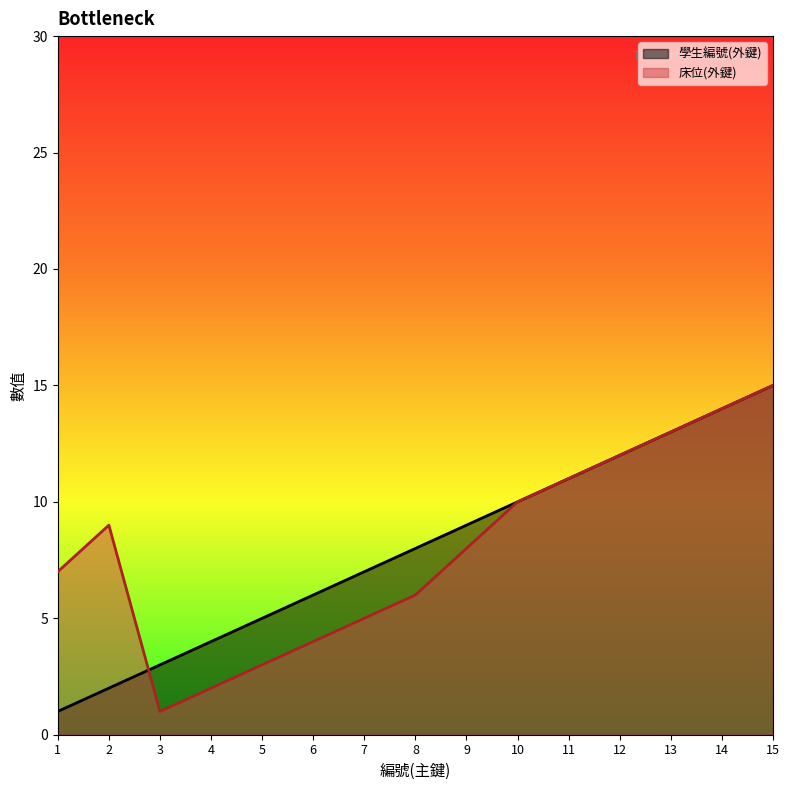

What is the maximum value for 床位(外鍵)?

15